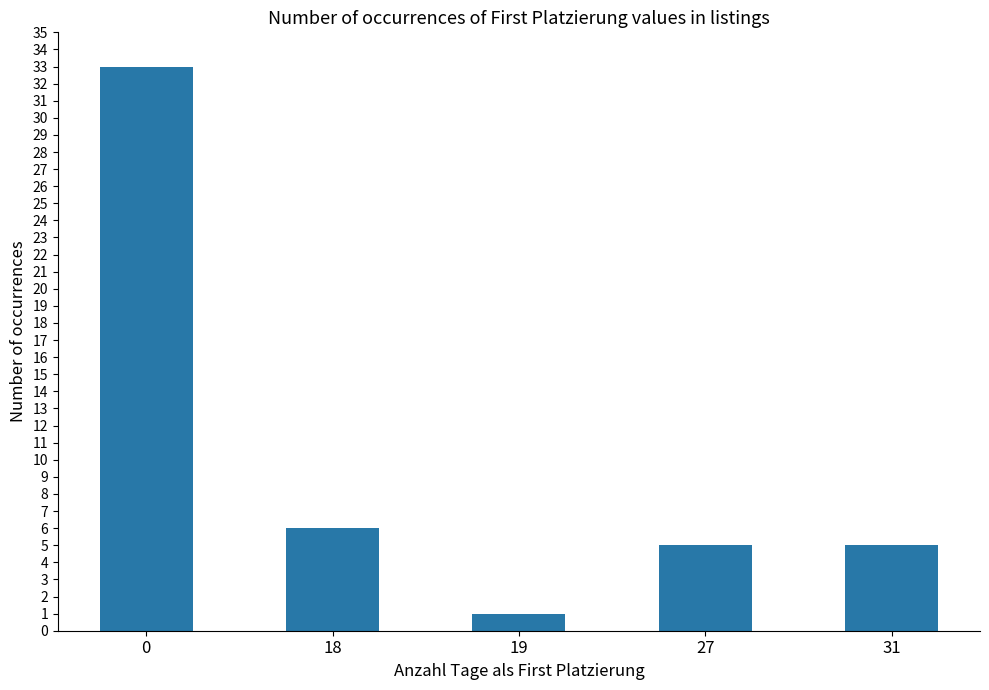

What is the value of the 3rd bar from the left?

1